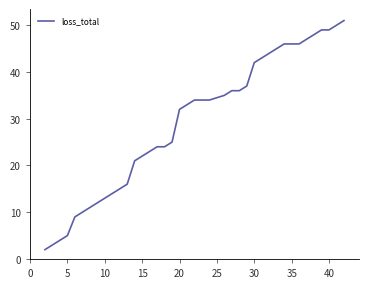

What is the greatest value displayed?

51